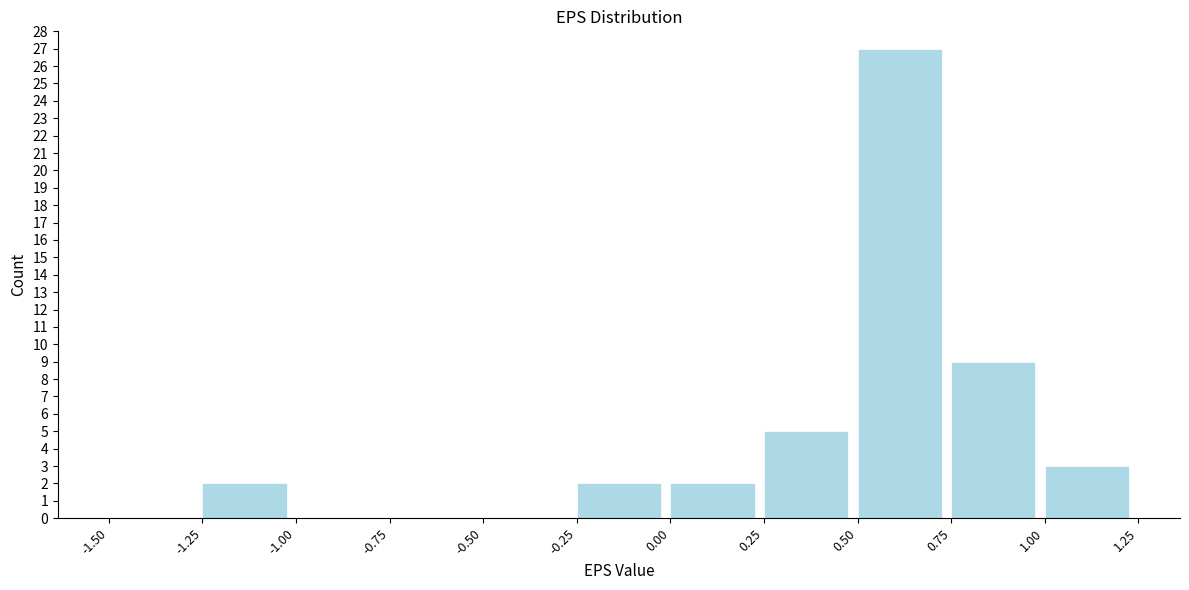

Reading left to right, list every bar in this chart as the range it spans on the x-axis followed by its height. The values are not printed on the chart, so give them approximately, as read against the axis.

-1.50 to -1.25: 0
-1.25 to -1.00: 2
-1.00 to -0.75: 0
-0.75 to -0.50: 0
-0.50 to -0.25: 0
-0.25 to 0.00: 2
0.00 to 0.25: 2
0.25 to 0.50: 5
0.50 to 0.75: 27
0.75 to 1.00: 9
1.00 to 1.25: 3